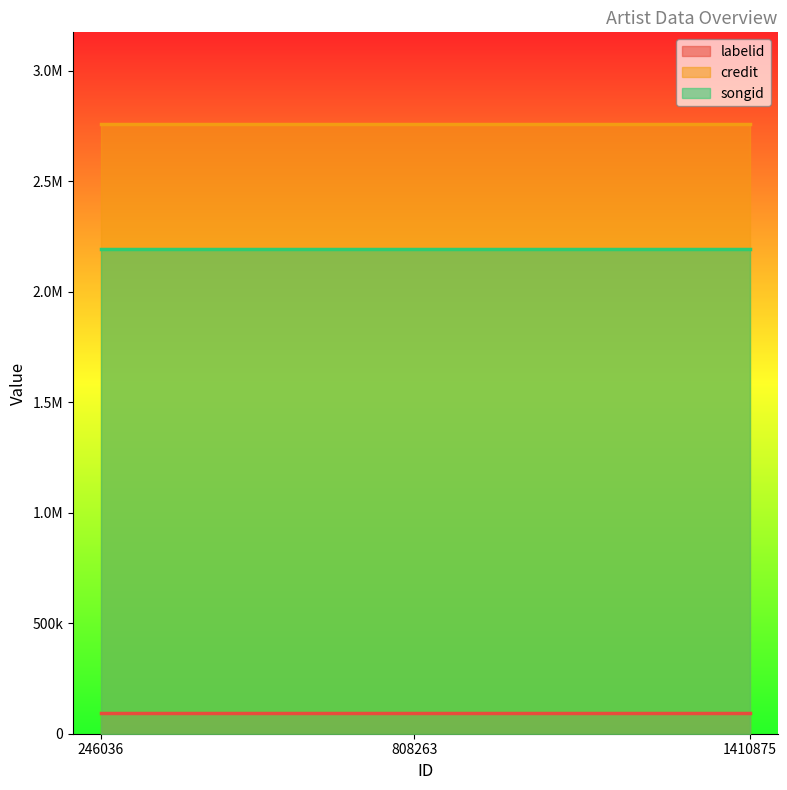

Reading left to right, what are all the values shown in this chart?

labelid: 92356	92356	92356
credit: 2758904	2758904	2758904
songid: 2194521	2194521	2194521